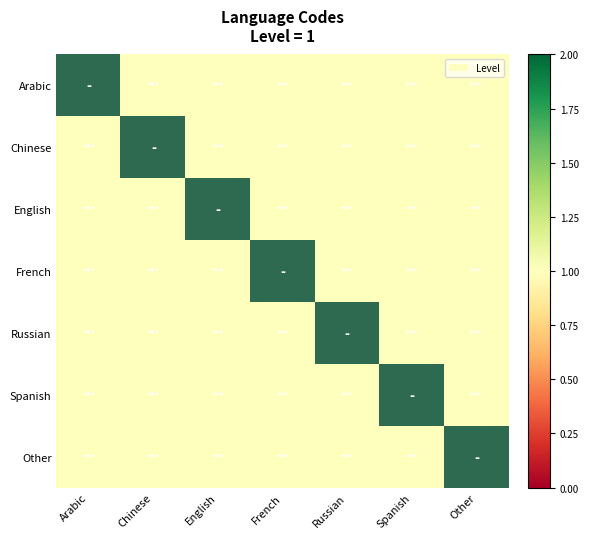

List the series in order of their overall mean, highest first.

Arabic, Chinese, English, French, Russian, Spanish, Other